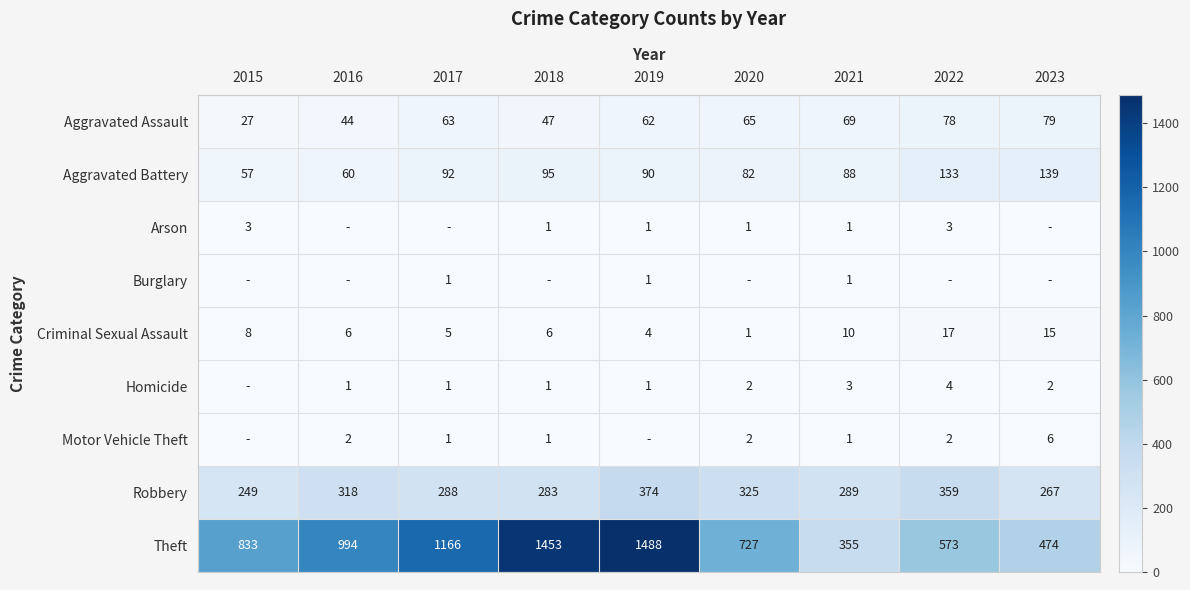

At which category is the sum across all series the highest?

2019